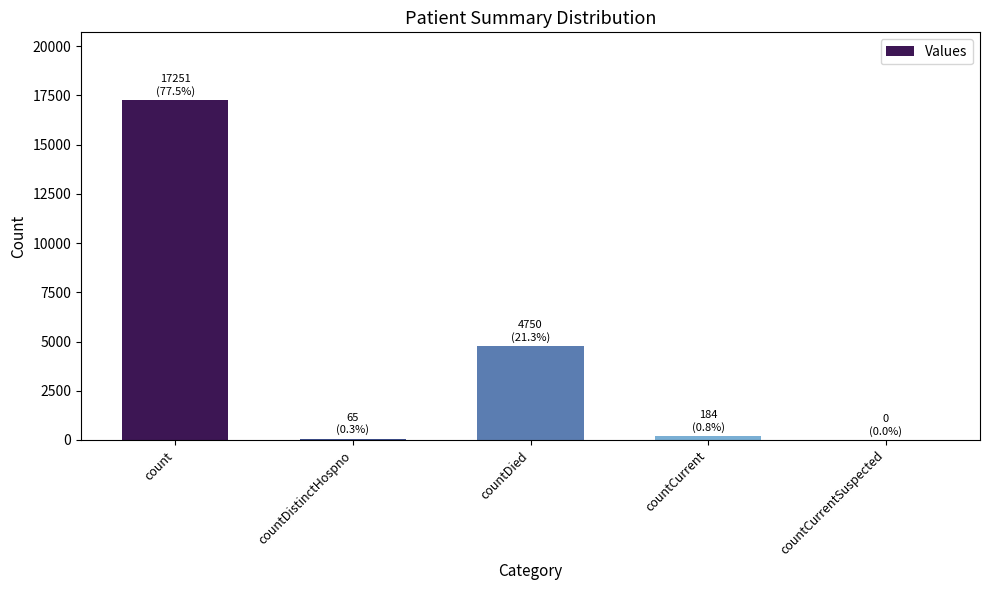

Which label corresponds to the largest value in the chart?

count